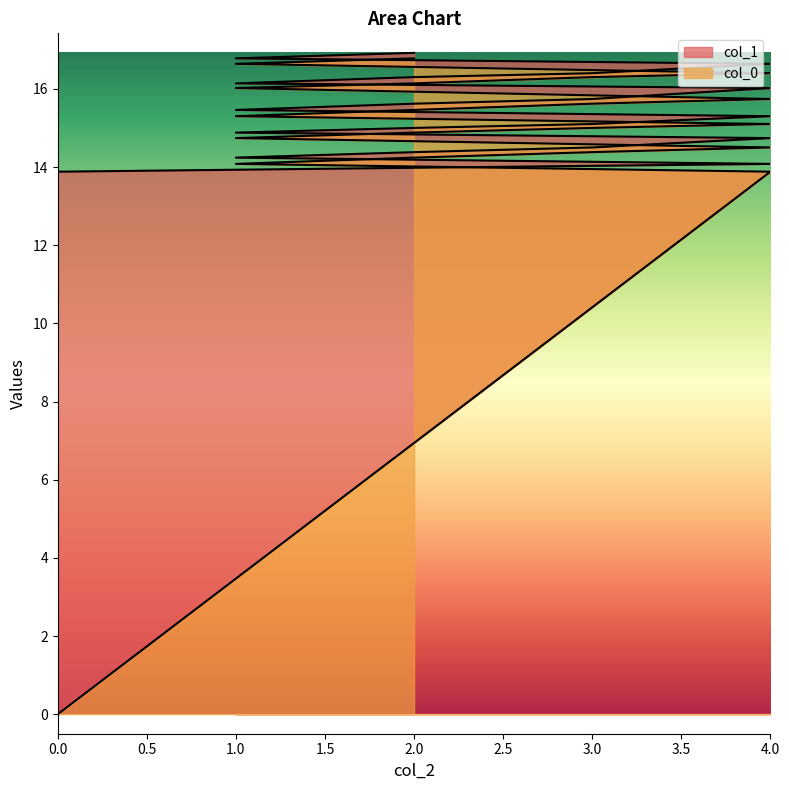

Does the chart display data point markers on the line(s)?

No